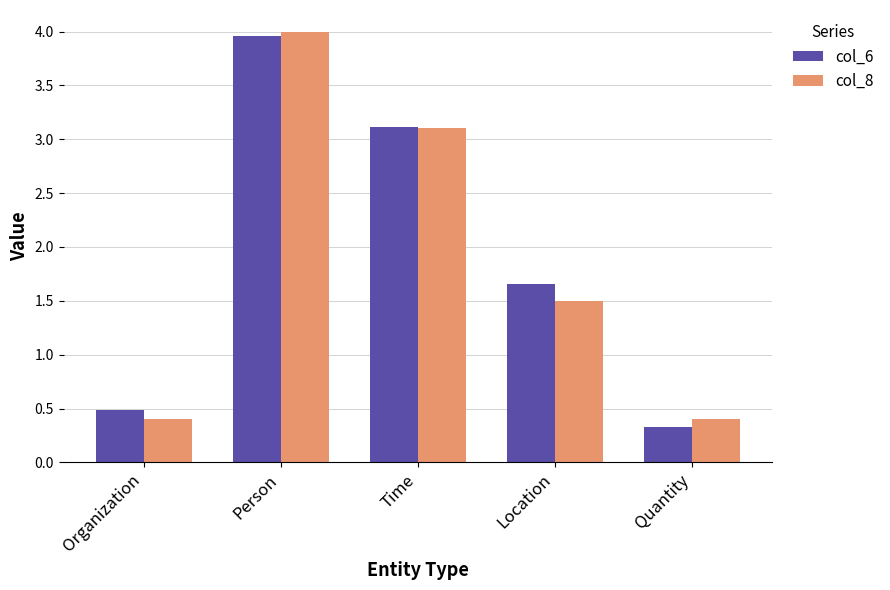

What is the difference between the maximum and minimum values in the col_8 series?

3.6